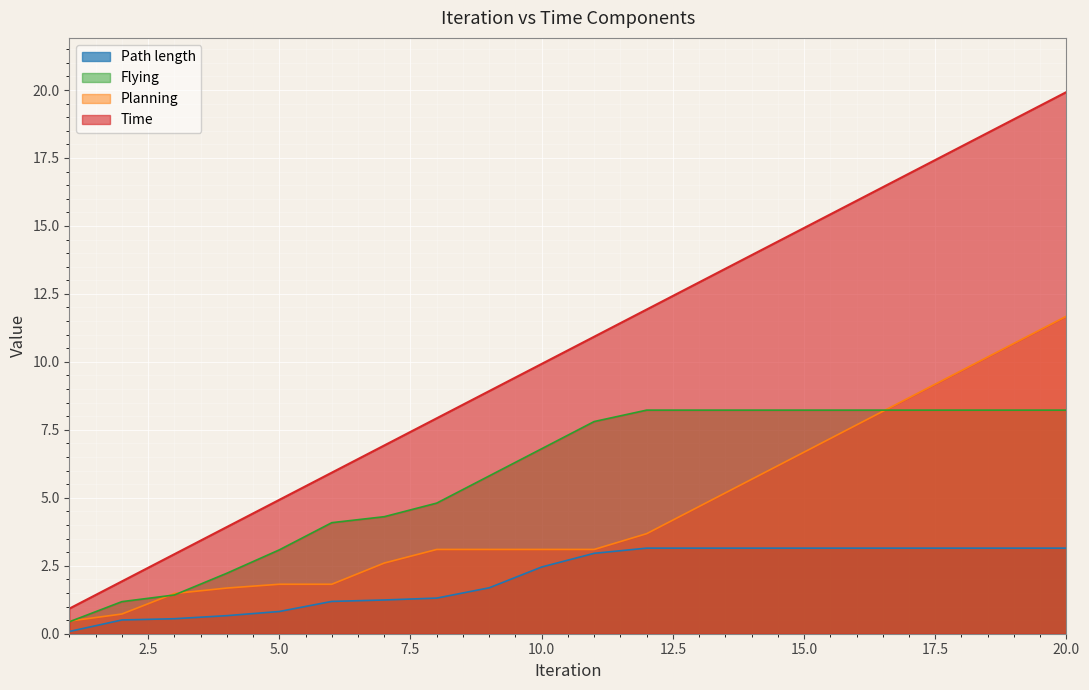

Which category has the highest value across all series?

20.0